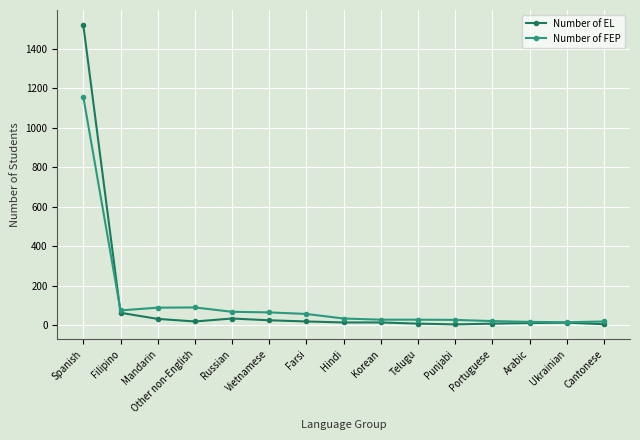

What is the difference between the Number of EL values at Portuguese and Russian?

26